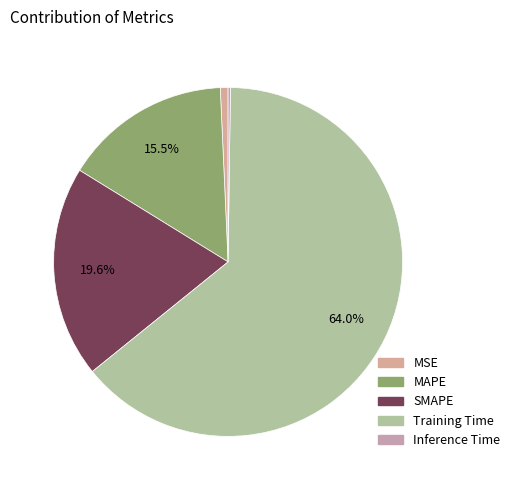

Does any single category account for the majority?

Yes